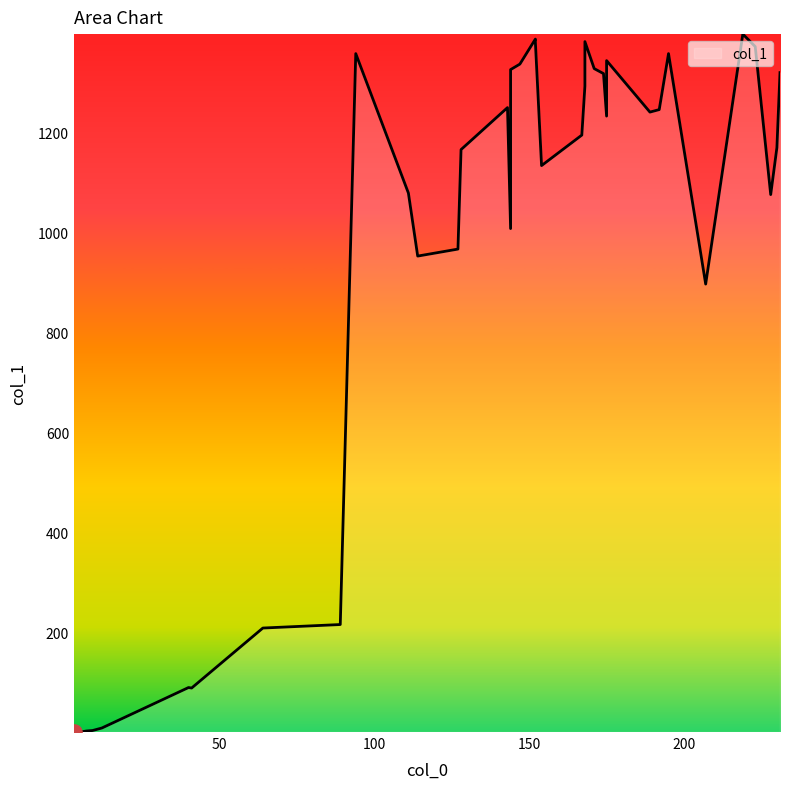

What is the ratio of the value at 223 to the value at 192?

1.1